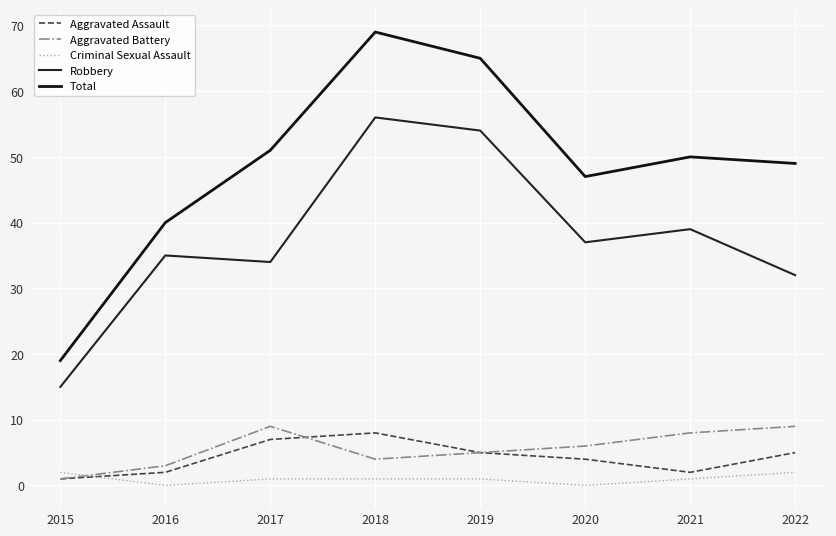

What is the total value across all series at 2017?

102